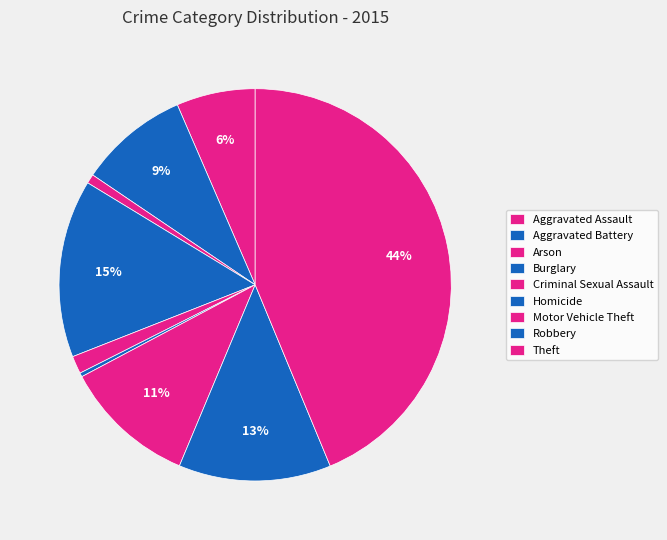

Rank the categories by value from highest to lowest.

Theft, Burglary, Robbery, Motor Vehicle Theft, Aggravated Battery, Aggravated Assault, Criminal Sexual Assault, Arson, Homicide